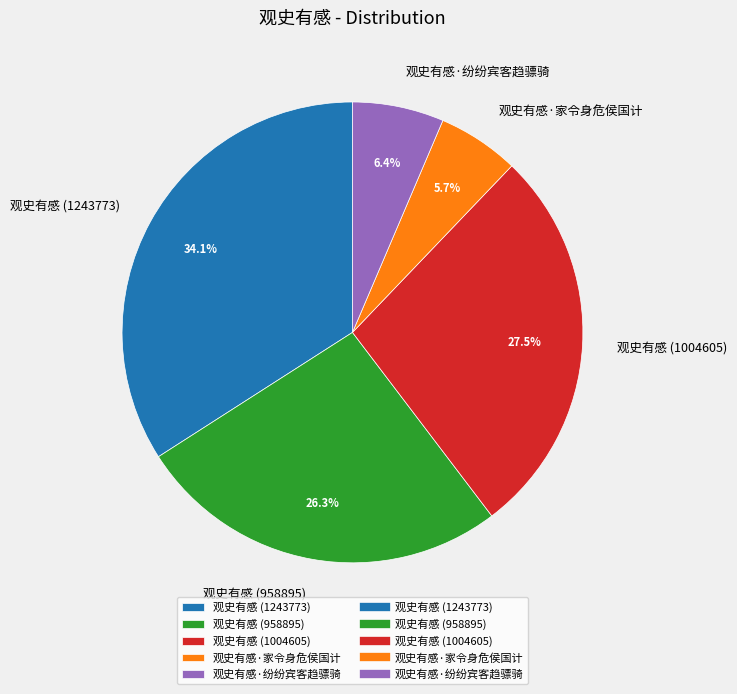

Approximately how many times larger is the value at 观史有感 (1004605) compared to 观史有感·家令身危侯国计?

4.8